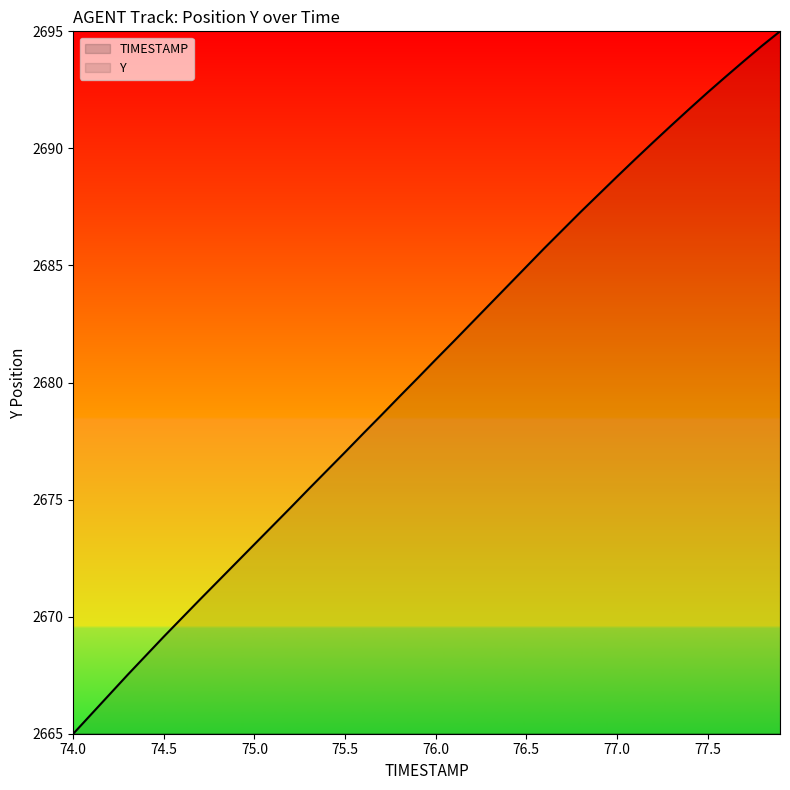

What are all the series names shown in the legend?

TIMESTAMP, Y